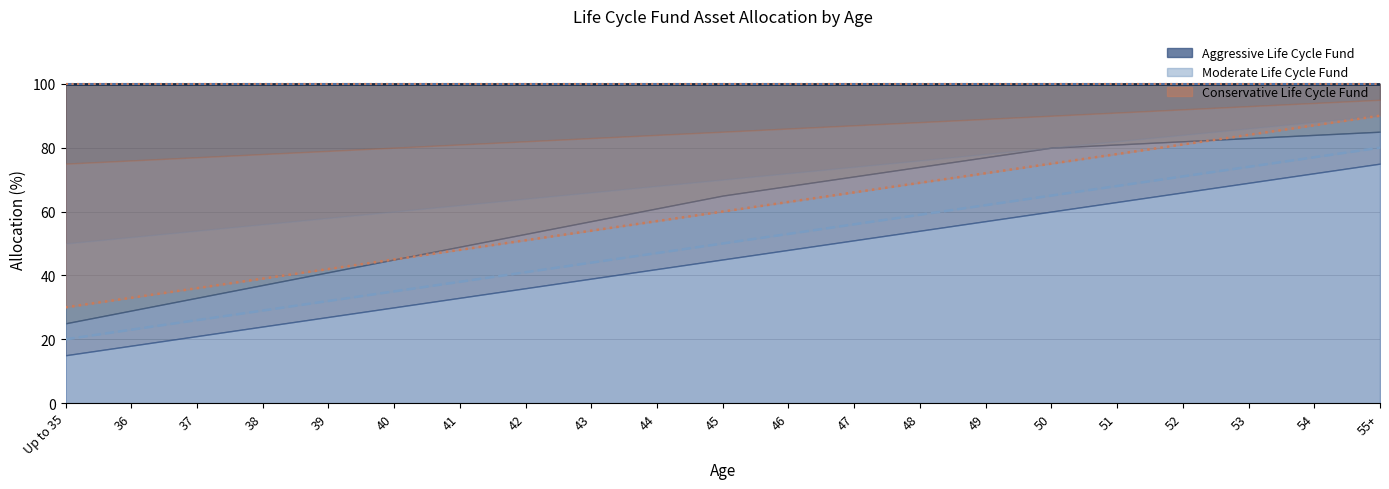

Is the value of Moderate G at 45 greater than the value of Conservative G at 46?

No